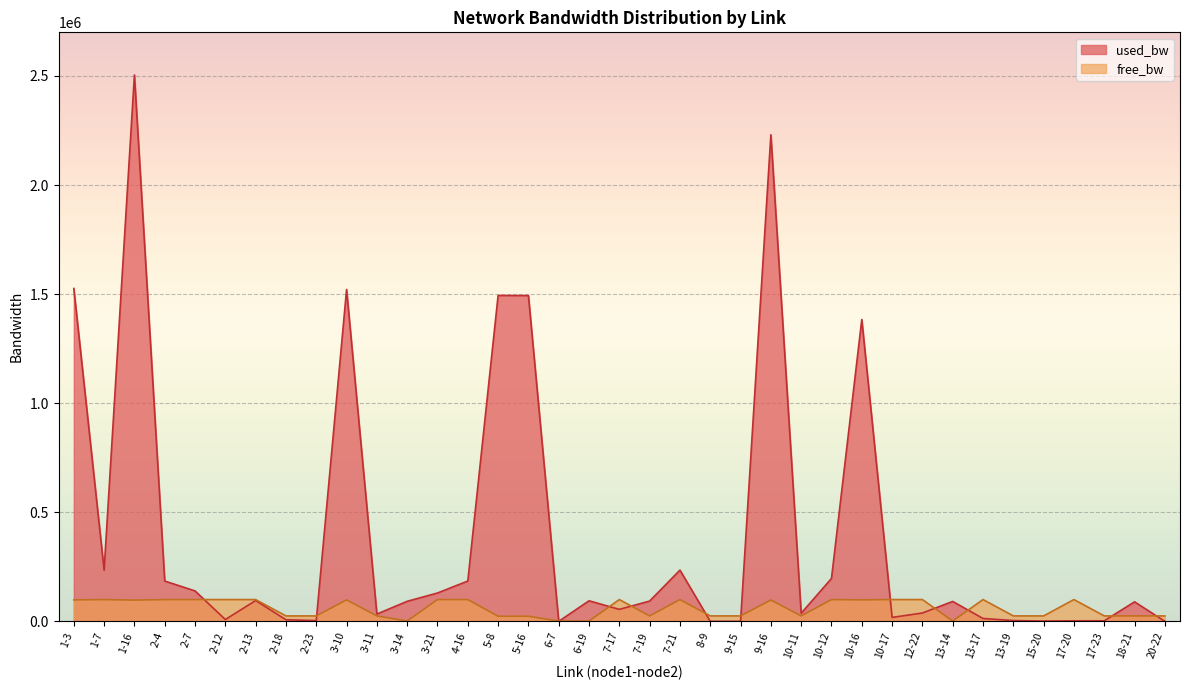

At 17-20, list the series in order from smallest to largest.

used_bw, free_bw